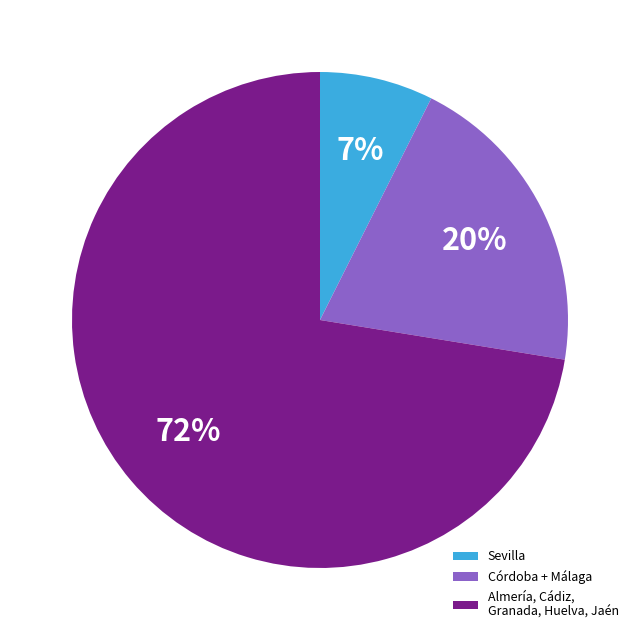

True or false: Sevilla accounts for 1% of the total.

False